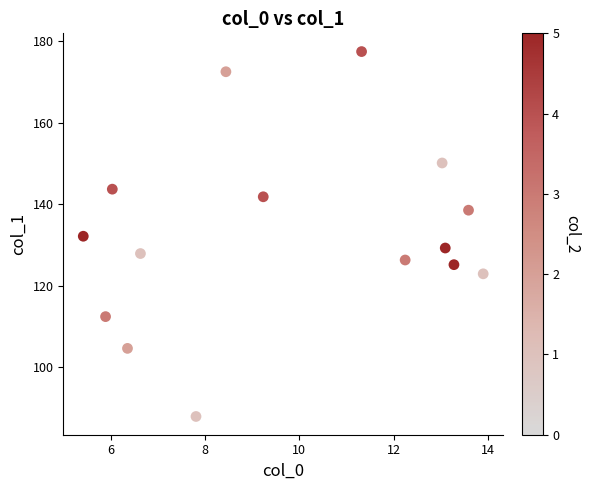

What is the range of X values (max minus min)?

8.5